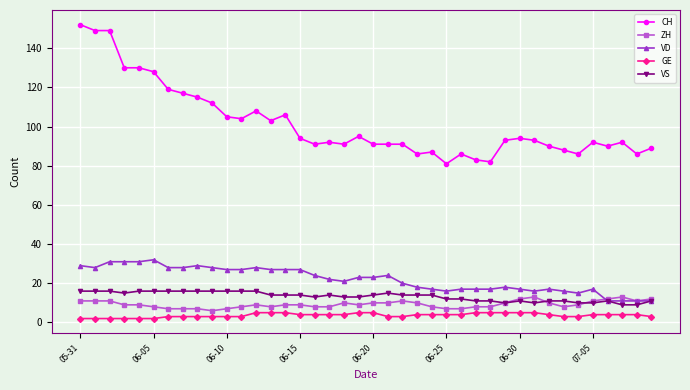

What is the difference between the maximum and minimum values in the CH series?

71